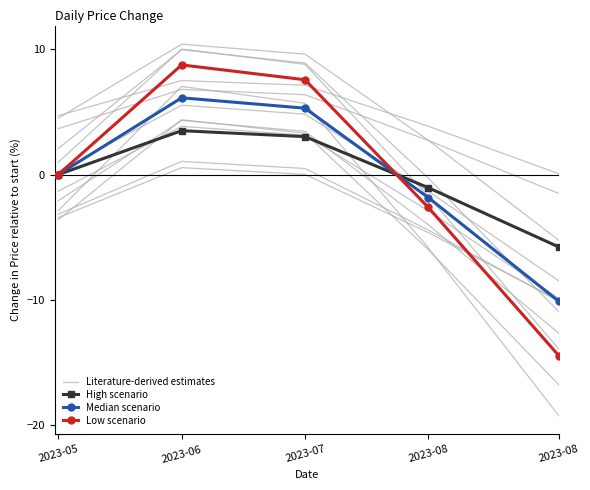

What is the minimum value for High scenario?

-5.8